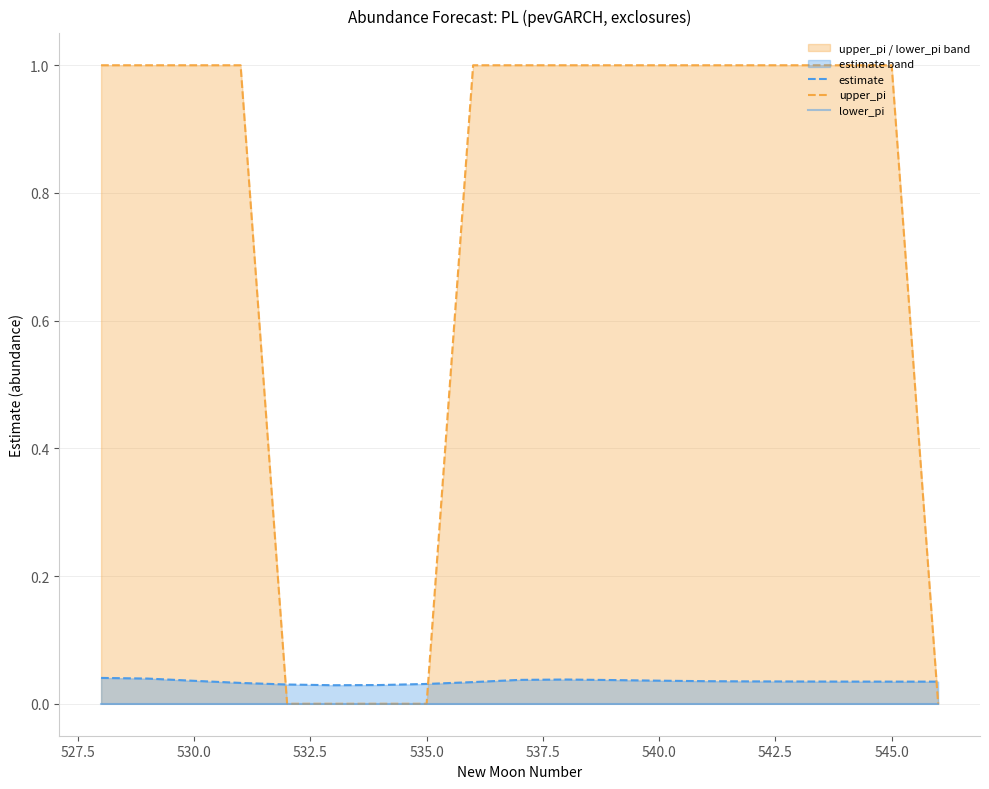

Which series has the widest spread of values?

upper_pi